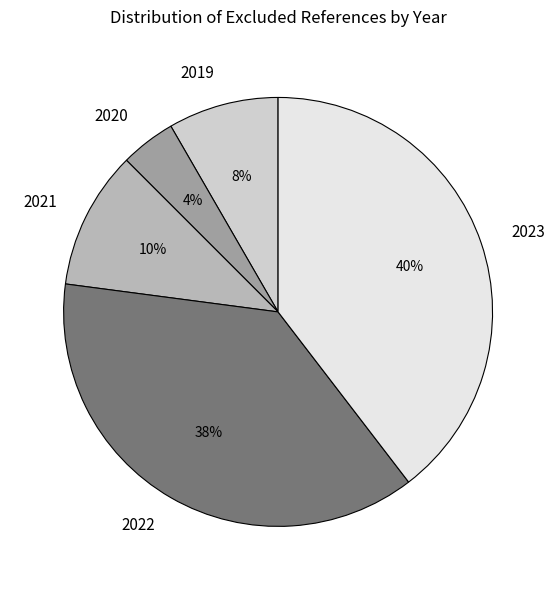

What percentage is the 2021 slice, to the nearest percent?

10%